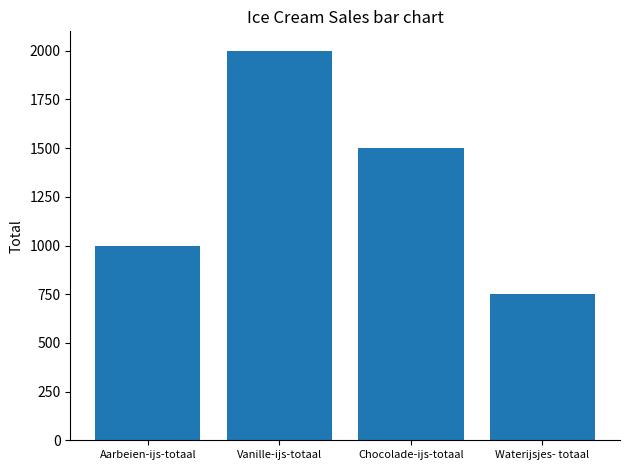

What is the difference between the second highest and second lowest values?

500